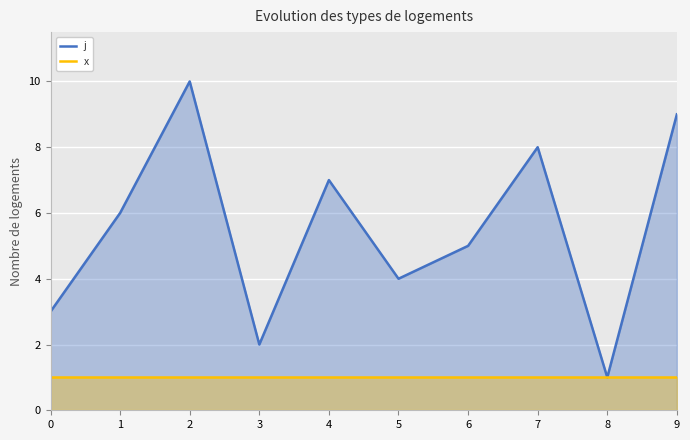

What is the minimum value shown in the chart?

1